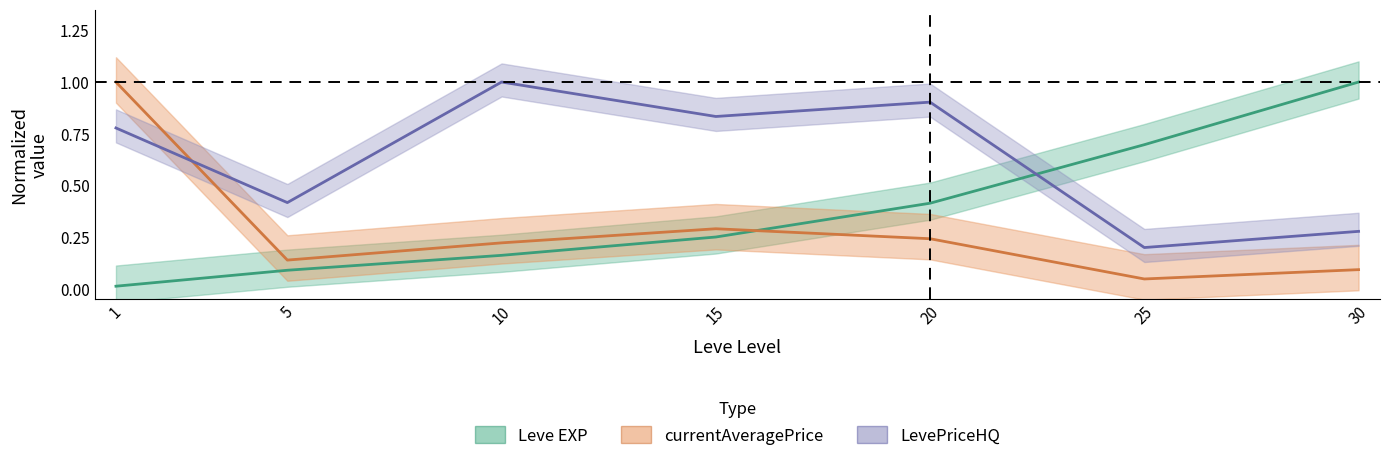

True or false: LevePriceHQ has more than 2 points higher than both neighbors.

False